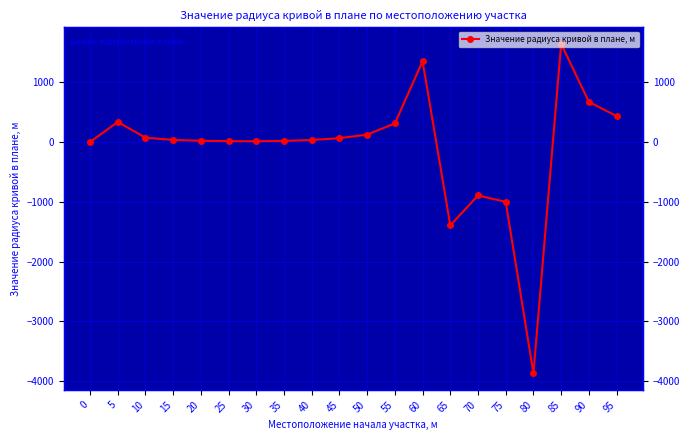

Where is the data nearest to the value -1113?

75